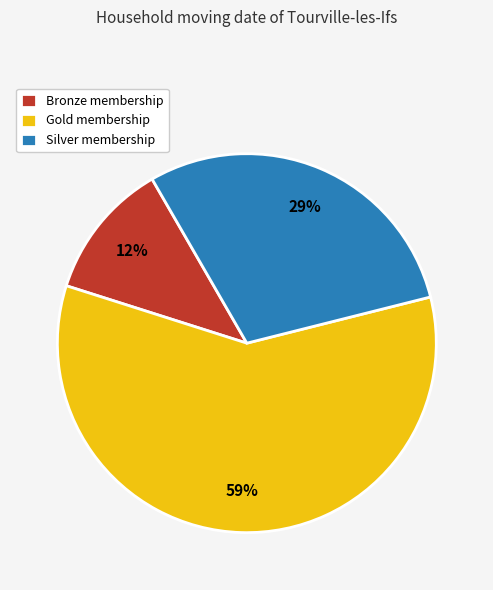

True or false: Bronze accounts for 12% of the total.

True